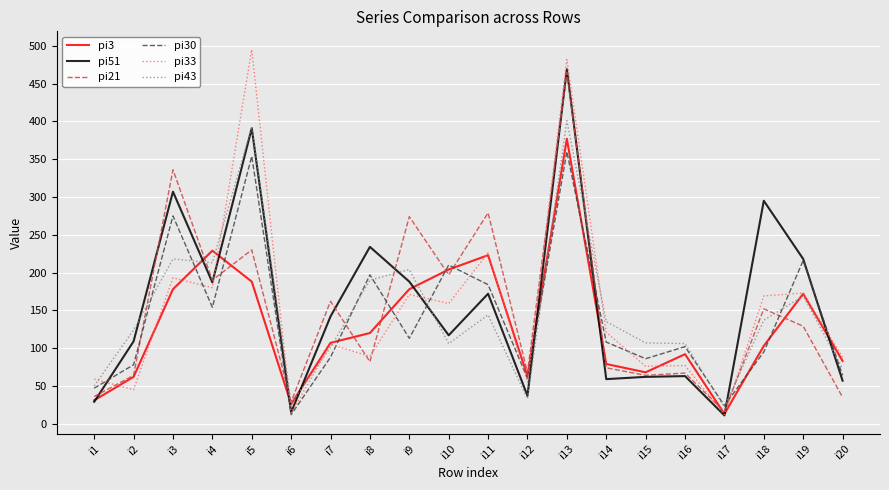

Which series has the largest range (max minus min)?

pi33